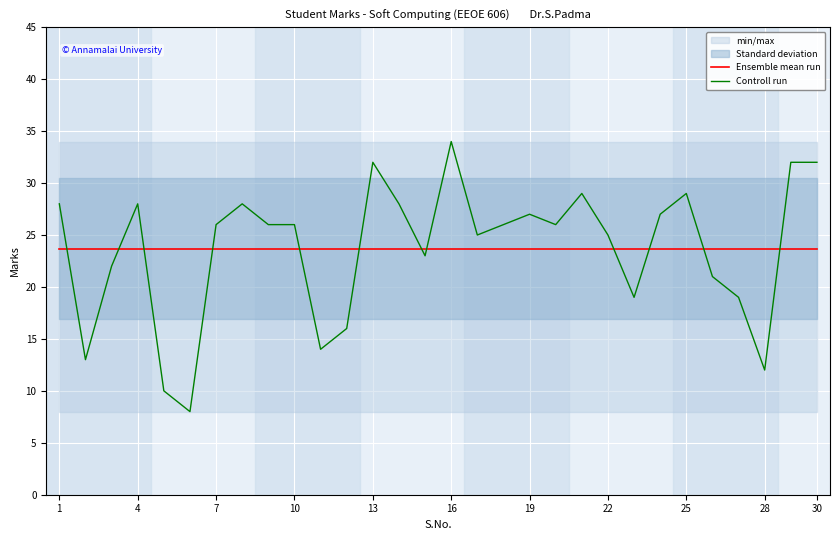

The Ensemble mean run series shows 4.9 at 16. True or false?

False